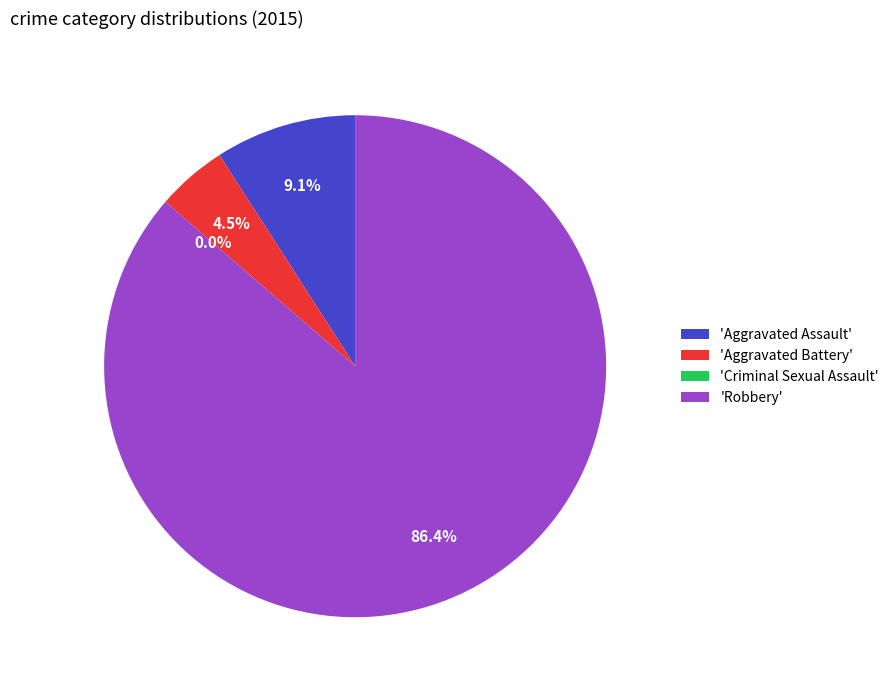

How many segments does this pie chart have?

4